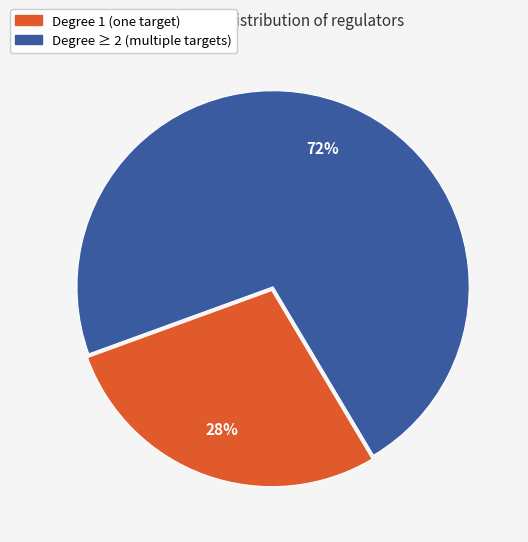

Is there a majority slice in this chart?

Yes